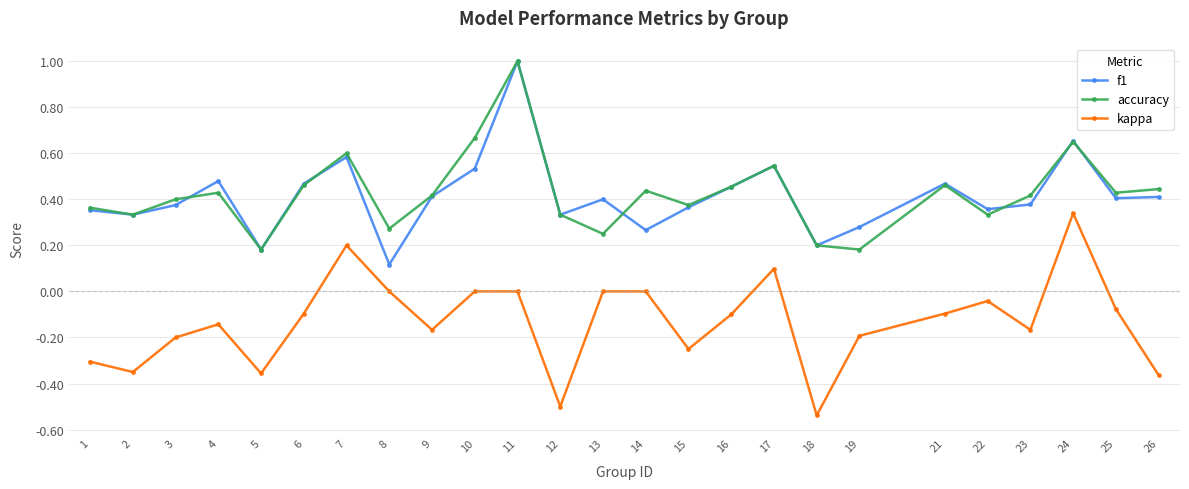

Which series changed the most between 1 and 21?

kappa